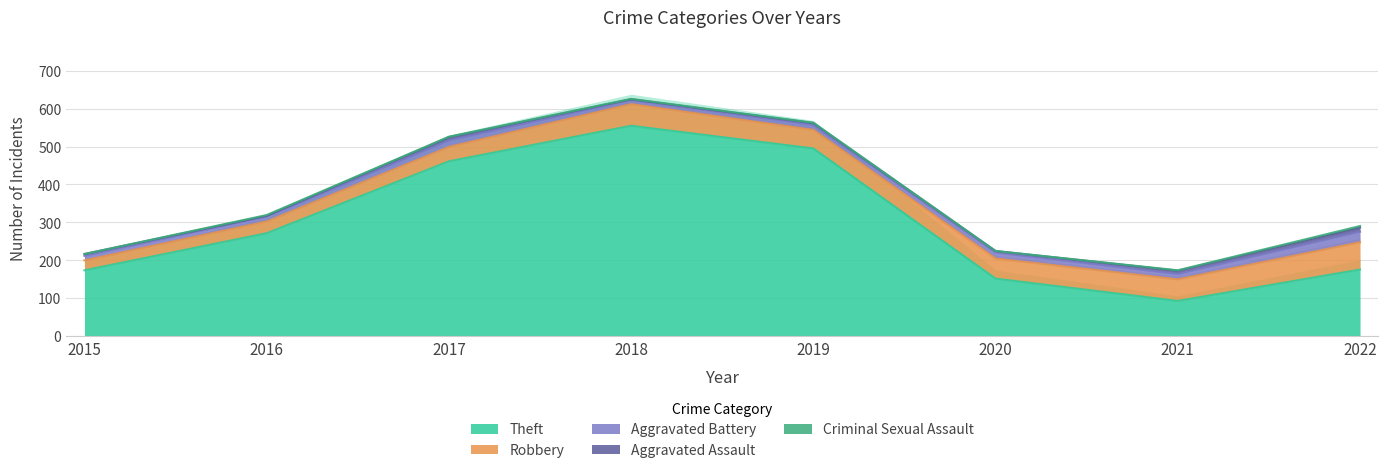

Reading left to right, what are all the values shown in this chart?

Theft: 173	271	461	555	495	151	92	175
Robbery: 26	31	38	57	49	53	57	72
Aggravated Battery: 12	13	17	11	13	16	14	28
Aggravated Assault: 5	2	9	2	5	4	9	11
Criminal Sexual Assault: 0	2	1	1	1	0	1	4